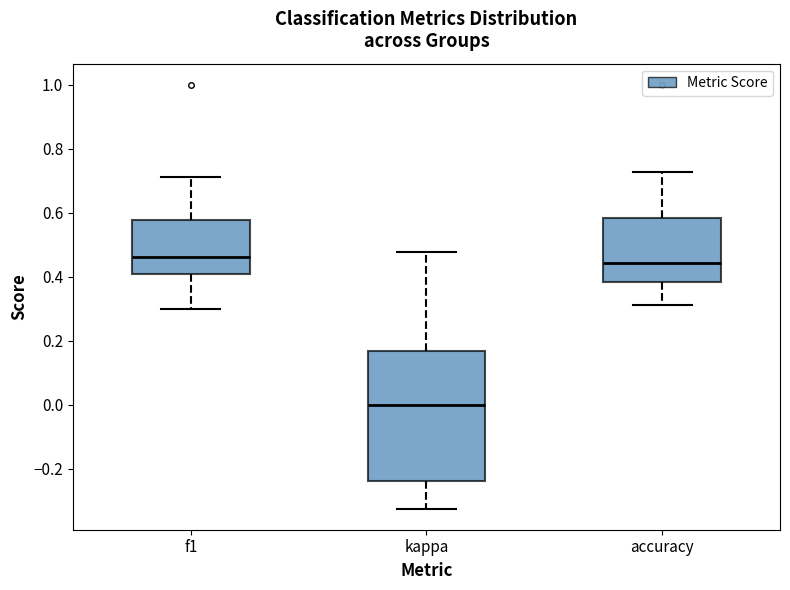

Reading left to right, transcribe this box plot: for each box, give where its median line is, the range the box spans, and where its two whiskers end, as read against the y-axis. The values are not printed on the chart, so give them approximately, as read against the axis.

f1: median 0.46, box 0.40 to 0.58, whiskers 0.30 to 0.72
kappa: median 0.00, box -0.24 to 0.16, whiskers -0.32 to 0.48
accuracy: median 0.44, box 0.38 to 0.58, whiskers 0.32 to 0.72